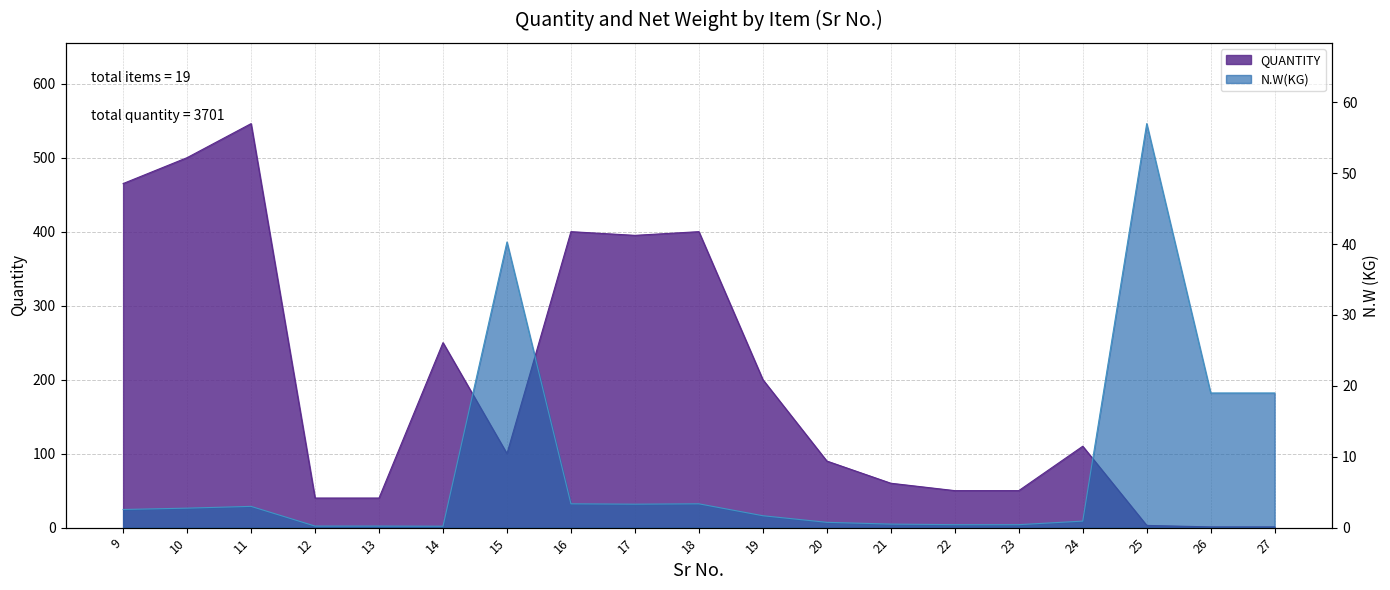

Read the QUANTITY value at 27.

1.0